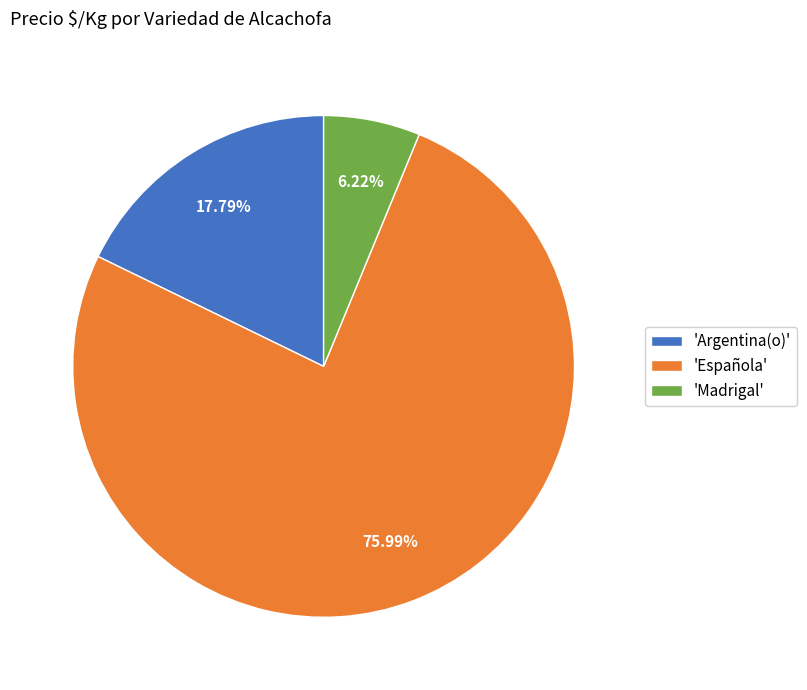

What is the ratio of the value at 'Argentina(o)' to the value at 'Madrigal'?

2.9